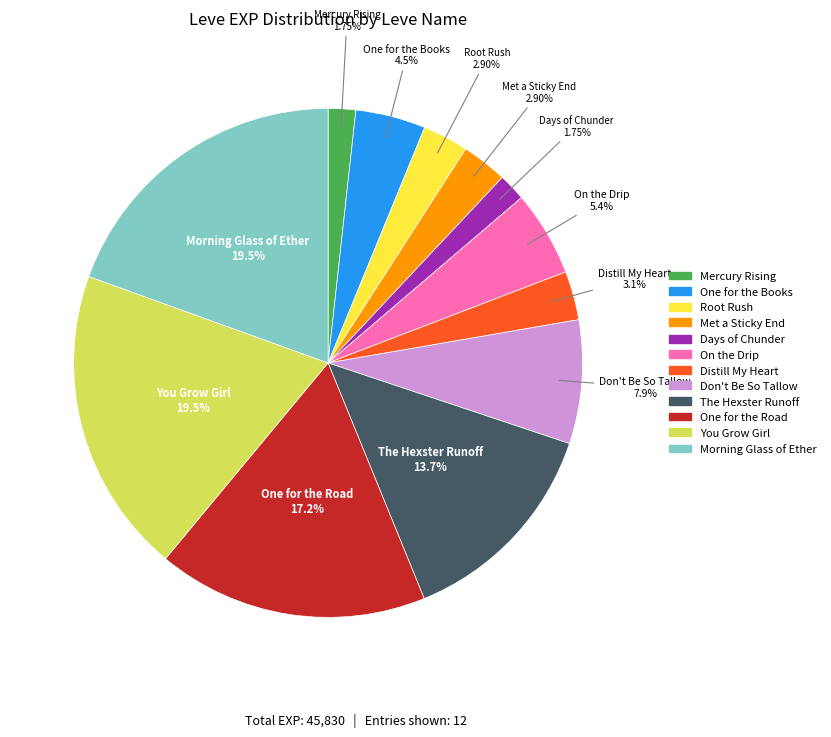

Is there a majority slice in this chart?

No